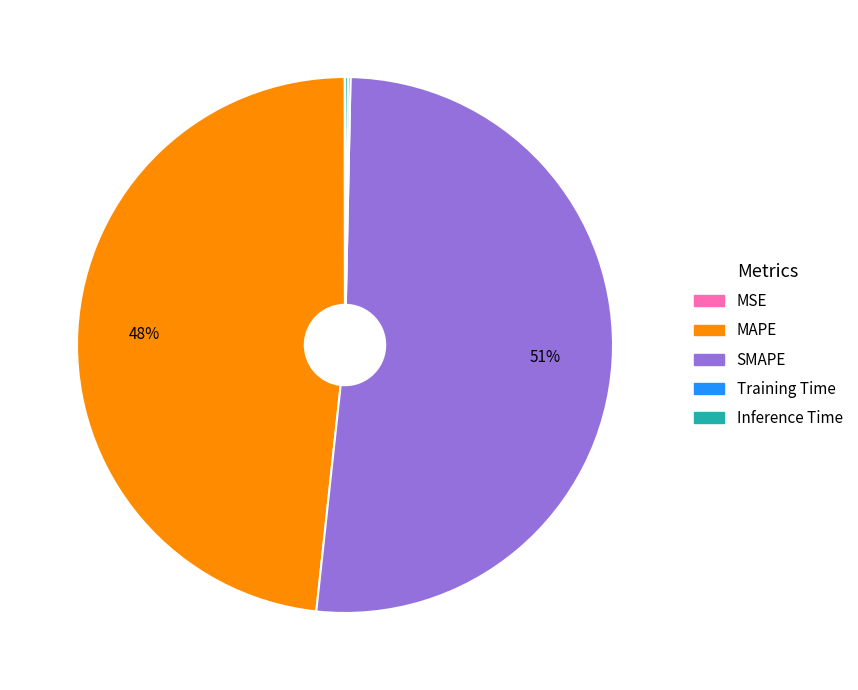

To the nearest percent, what is the average slice percentage?

20%